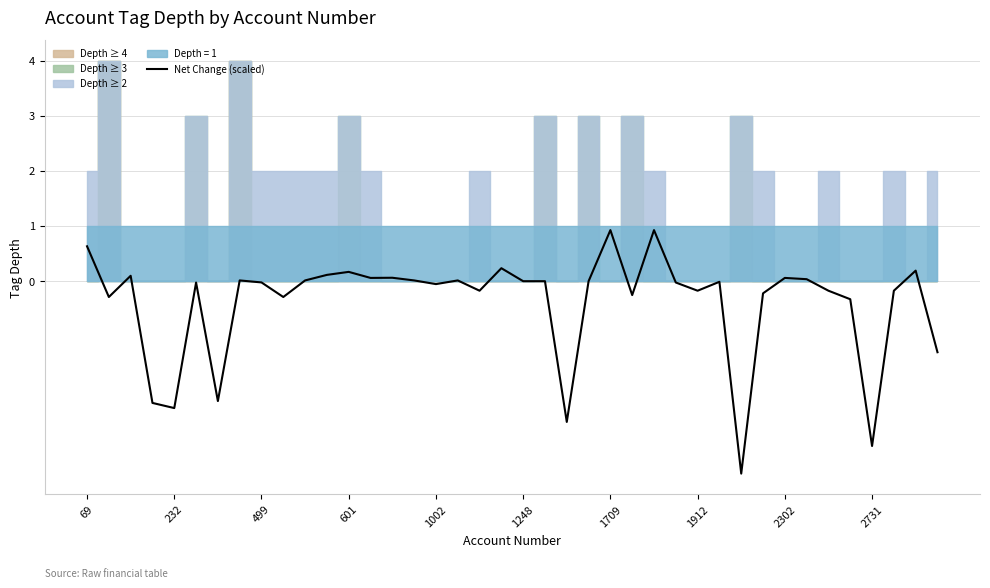

What is the maximum value for Net Change (scaled)?

0.9